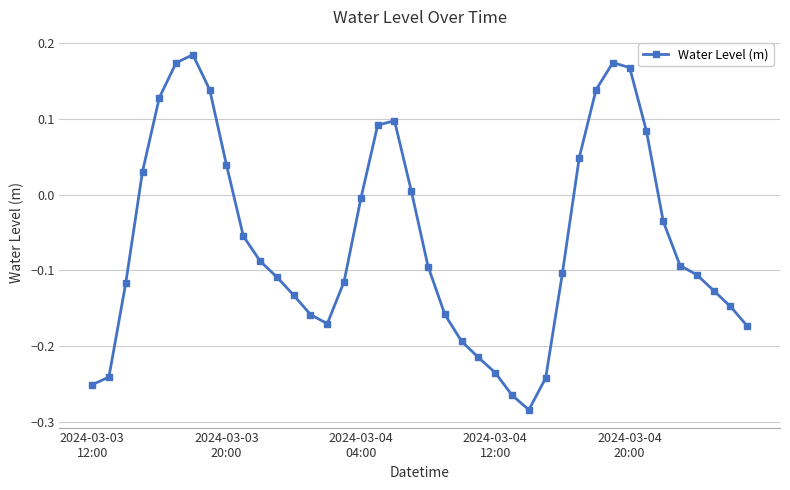

How many positive values are there?

14